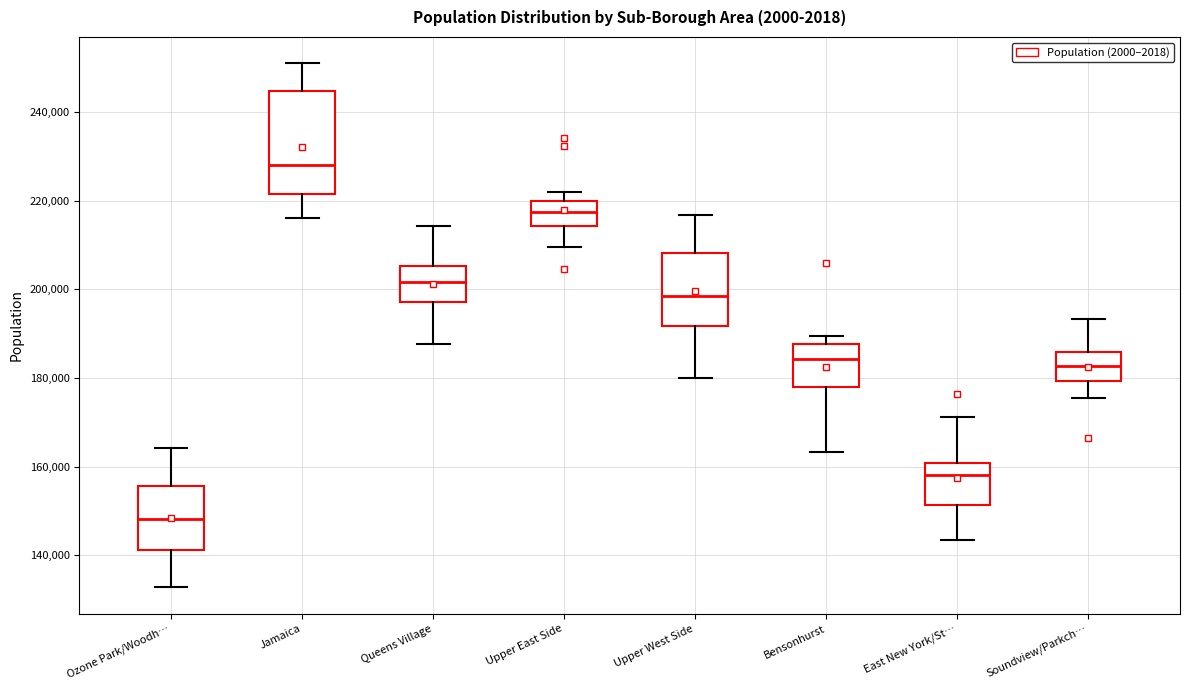

Reading left to right, transcribe this box plot: for each box, give where its median line is, the range the box spans, and where its two whiskers end, as read against the y-axis. The values are not printed on the chart, so give them approximately, as read against the axis.

Ozone Park/Woodh…: median 148000, box 142000 to 156000, whiskers 132000 to 164000
Jamaica: median 228000, box 222000 to 244000, whiskers 216000 to 252000
Queens Village: median 202000, box 198000 to 206000, whiskers 188000 to 214000
Upper East Side: median 218000, box 214000 to 220000, whiskers 210000 to 222000
Upper West Side: median 198000, box 192000 to 208000, whiskers 180000 to 216000
Bensonhurst: median 184000, box 178000 to 188000, whiskers 164000 to 190000
East New York/St…: median 158000, box 152000 to 160000, whiskers 144000 to 172000
Soundview/Parkch…: median 182000, box 180000 to 186000, whiskers 176000 to 194000